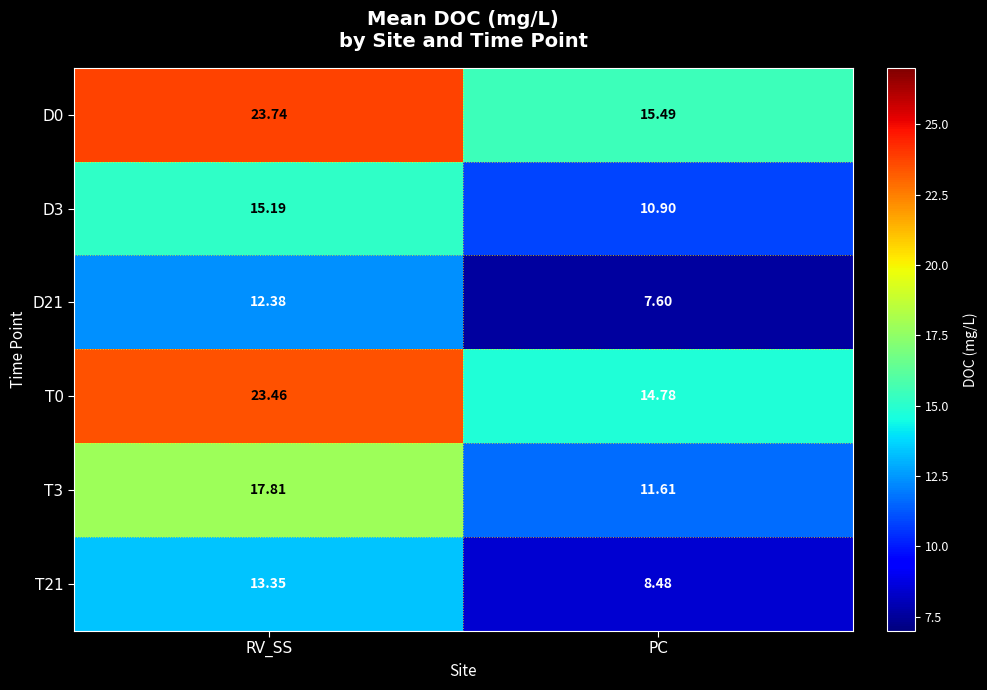

At which category is the sum across all series the highest?

RV_SS